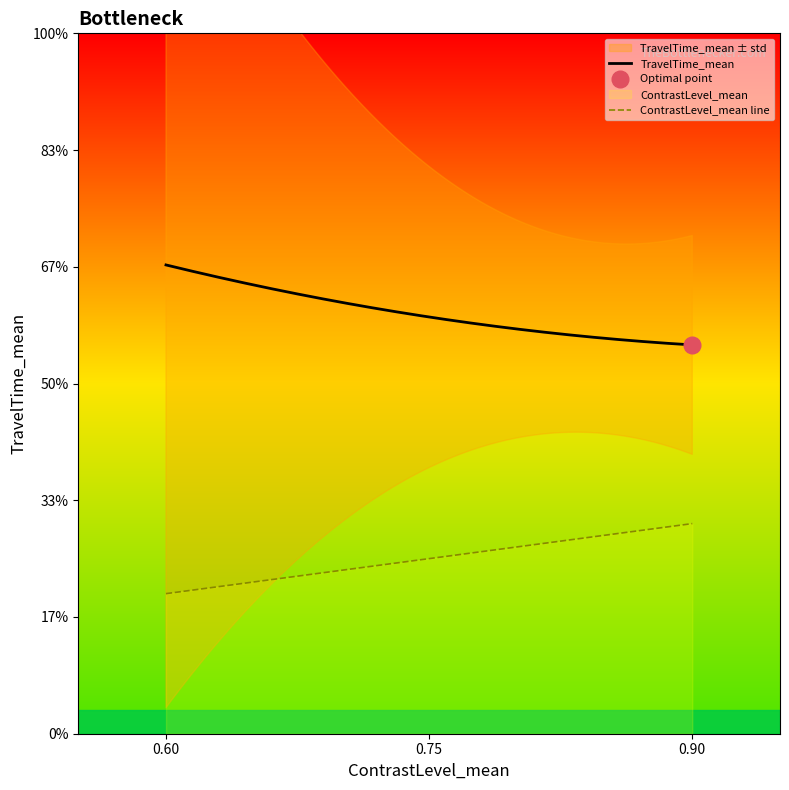

Does the chart have visible grid lines?

No